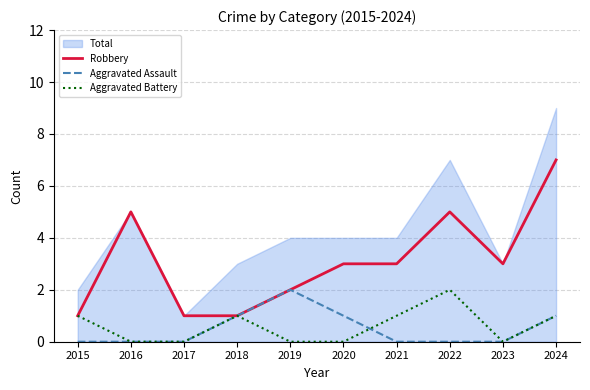

The value of Aggravated Assault at 2020 is 1. True or false?

True